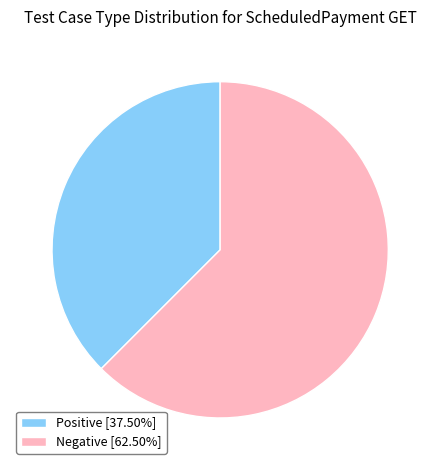

Which slice is the smallest?

Positive